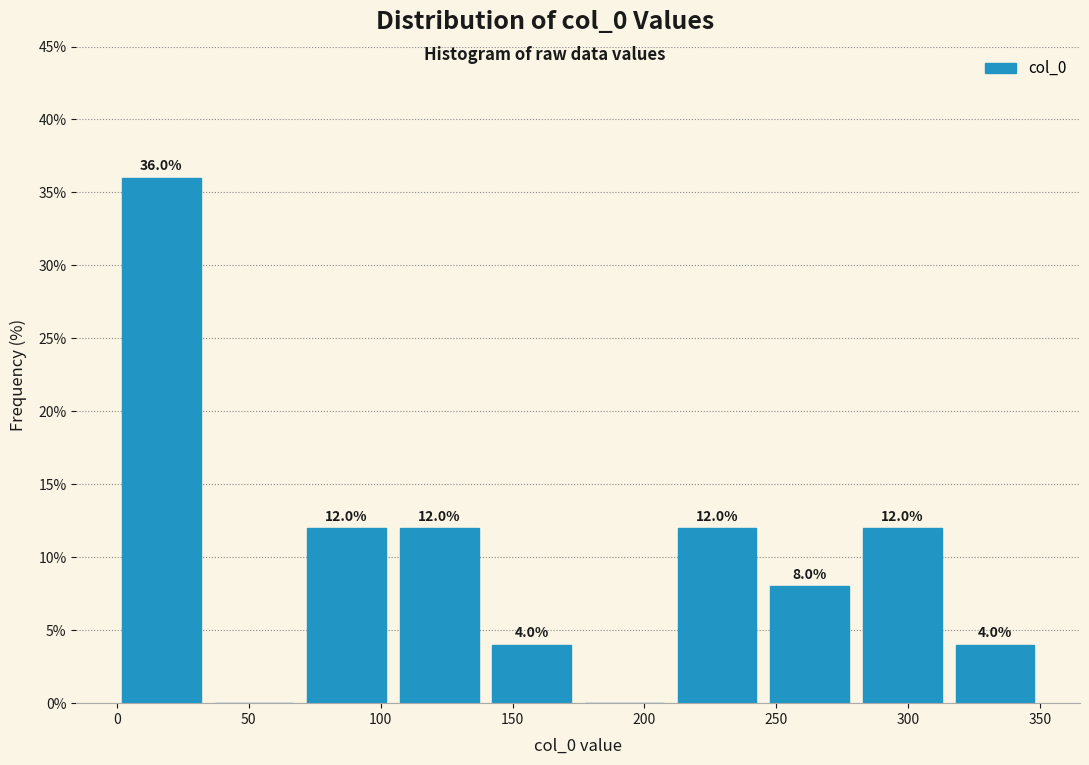

Over which range of the x-axis is the bar tallest?

0 to 35